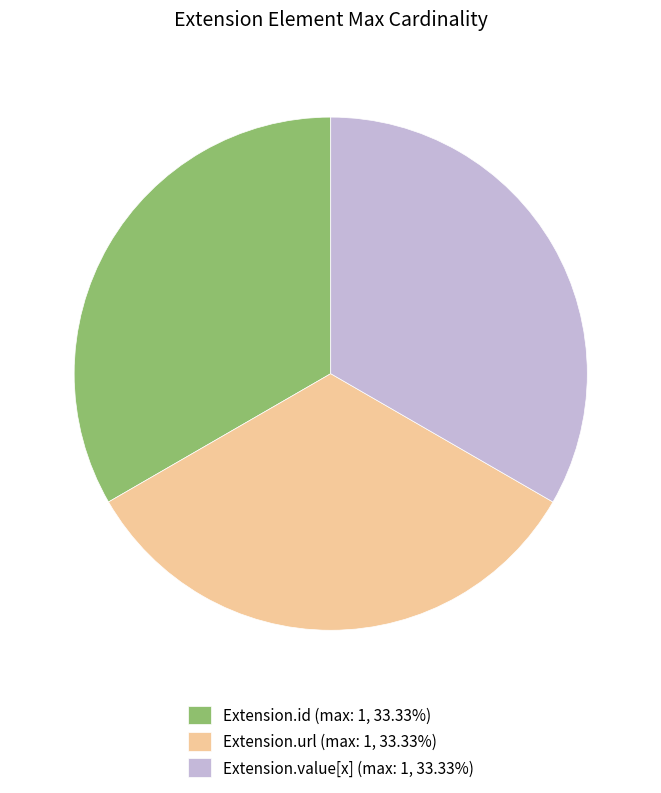

Do Extension.id (max: 1, 33.33%) and Extension.value[x] (max: 1, 33.33%) together represent more than half of the pie?

Yes